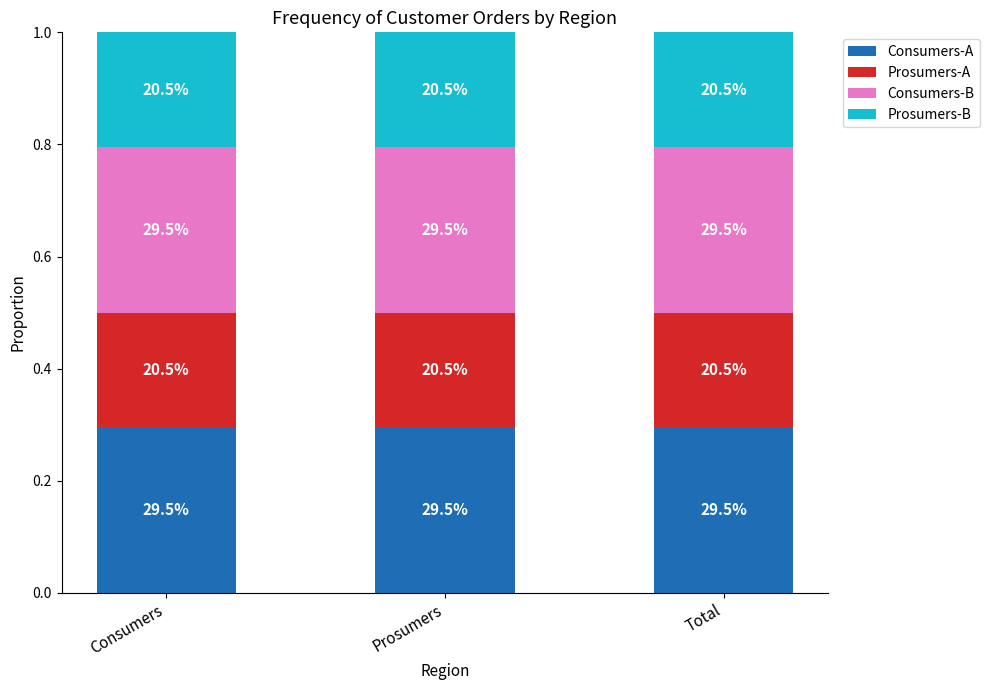

True or false: Prosumers-A has a value of 0.2 at Consumers.

True